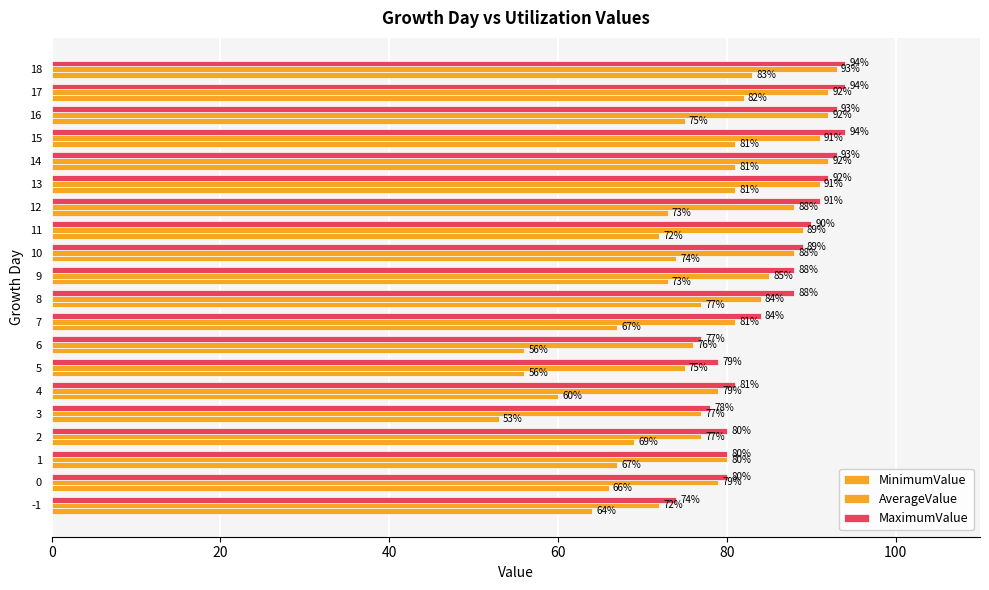

Rank the series at 15 from lowest to highest value.

MinimumValue, AverageValue, MaximumValue